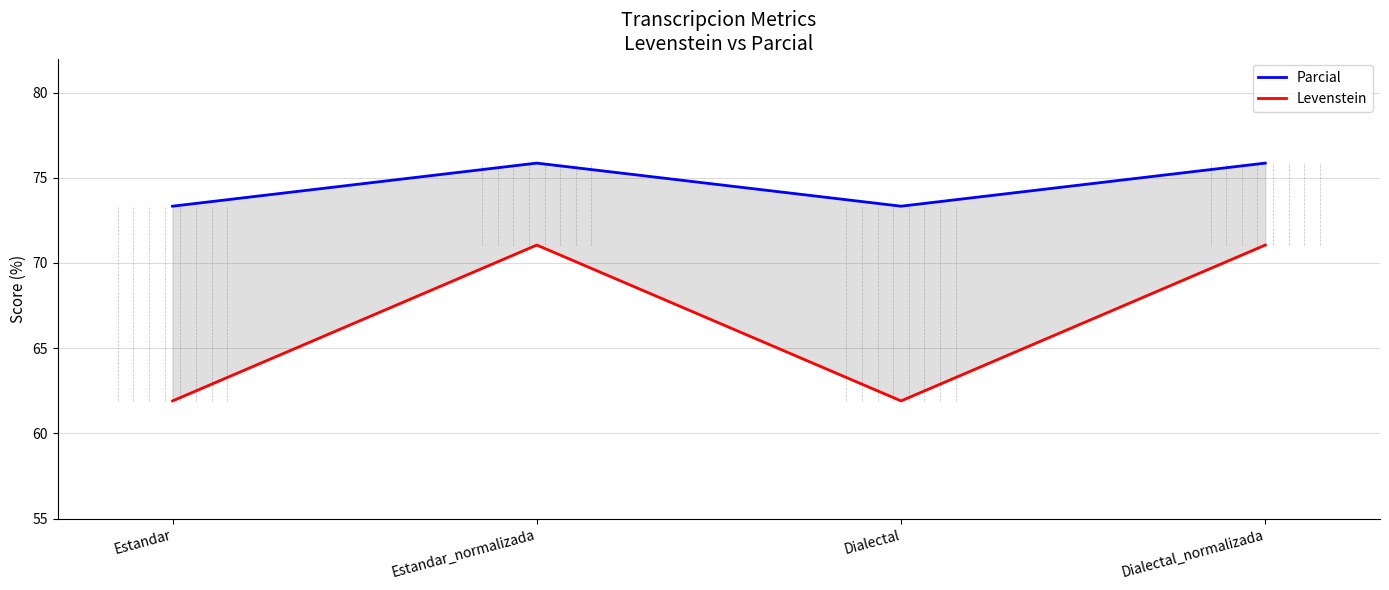

Count the number of data series in this chart.

2